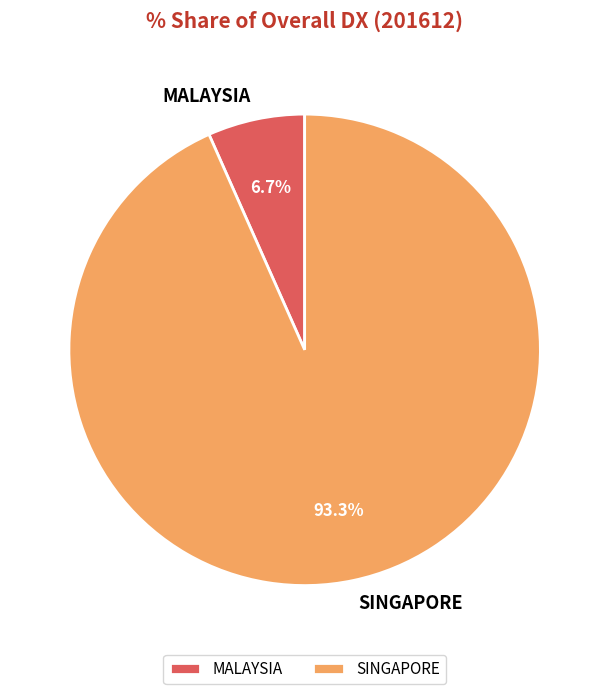

To the nearest percent, what percentage of the pie is MALAYSIA?

7%